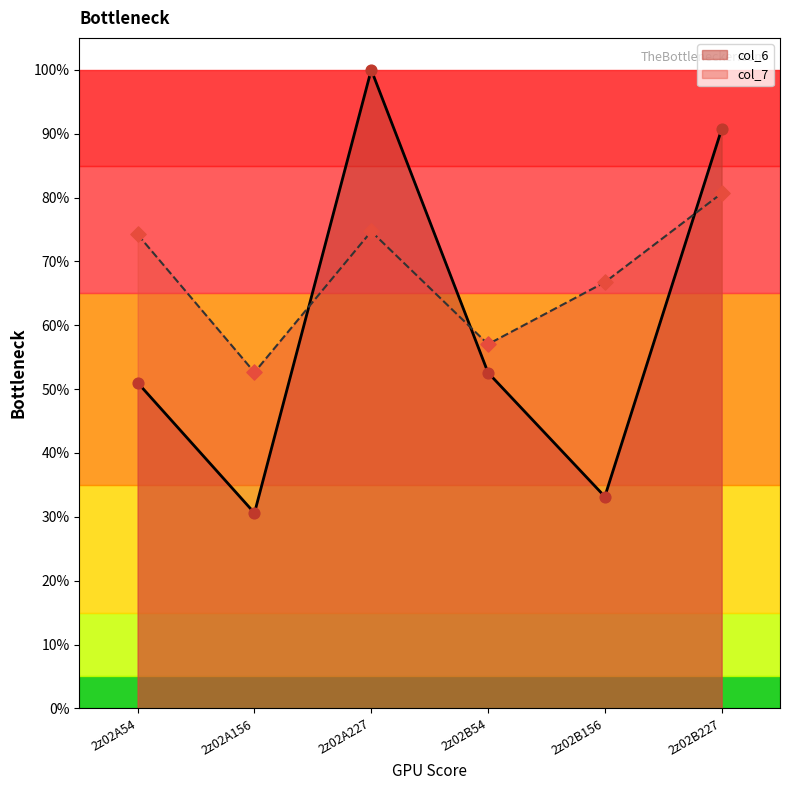

Which series has the largest Y range (max minus min)?

col_6